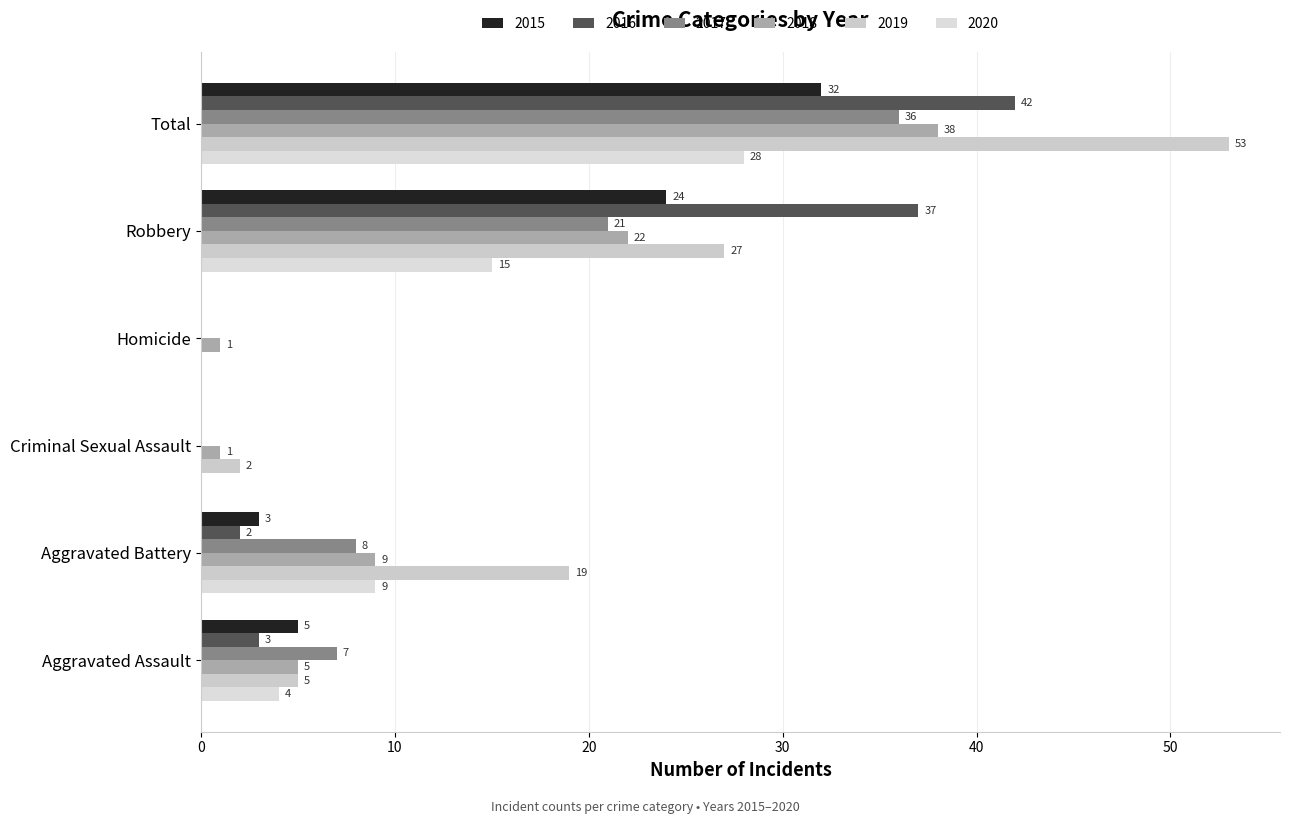

What is the total value across all series at Total?

229